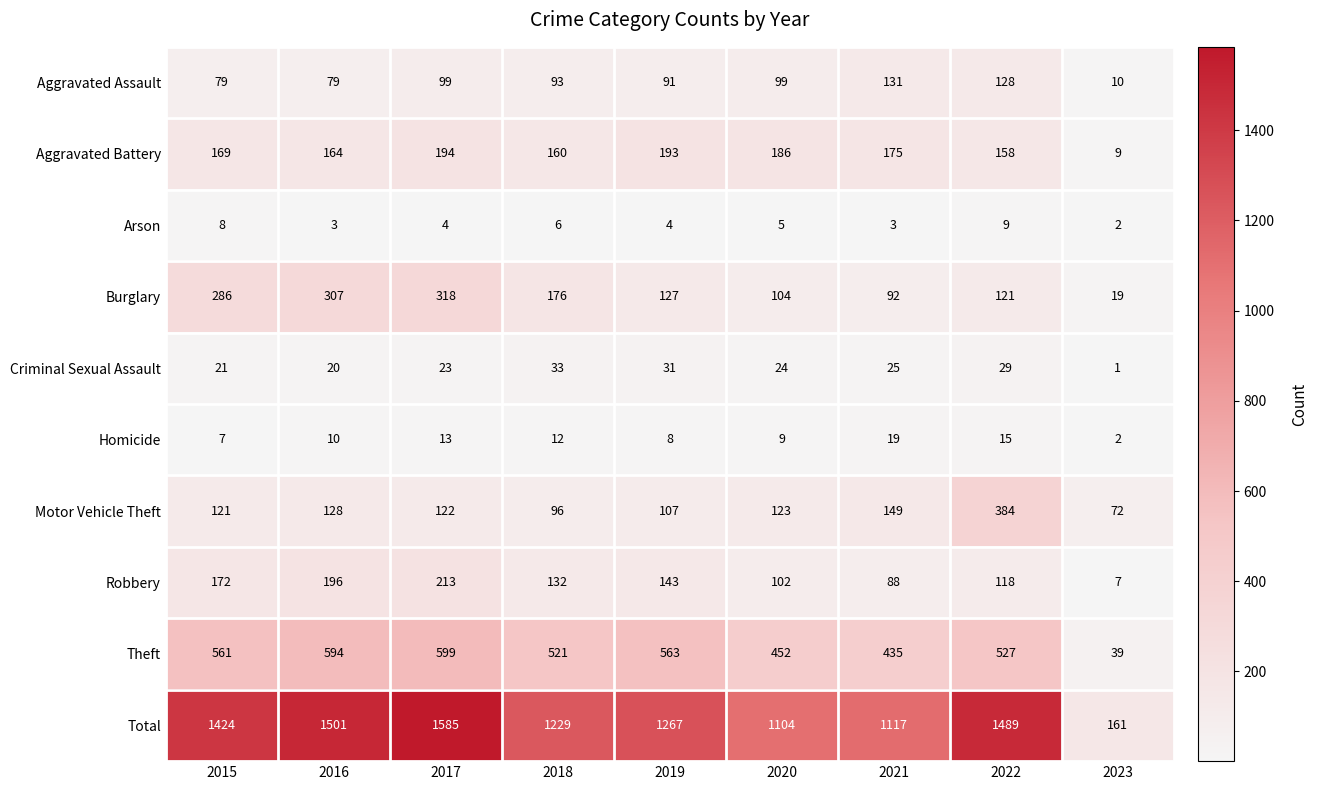

What is the sum of the Aggravated Assault values at 2021 and 2015?

210